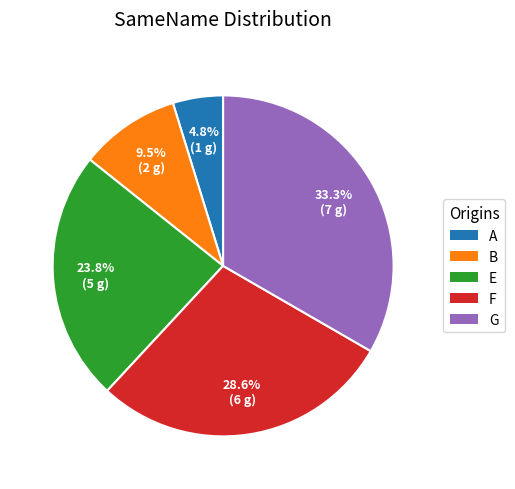

Is it true that A is 5% of the pie?

True